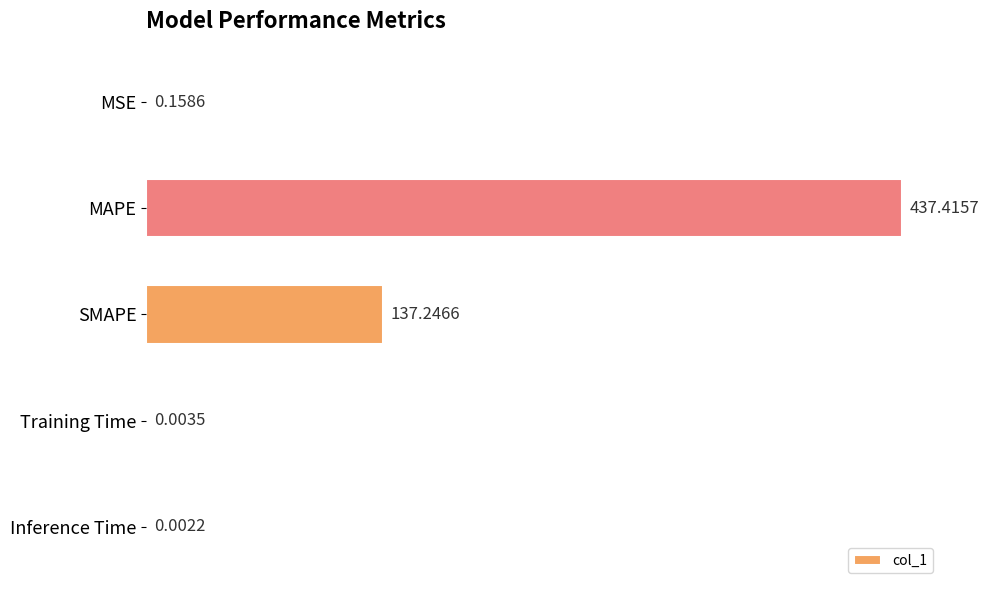

What is the sum of all values?

574.8